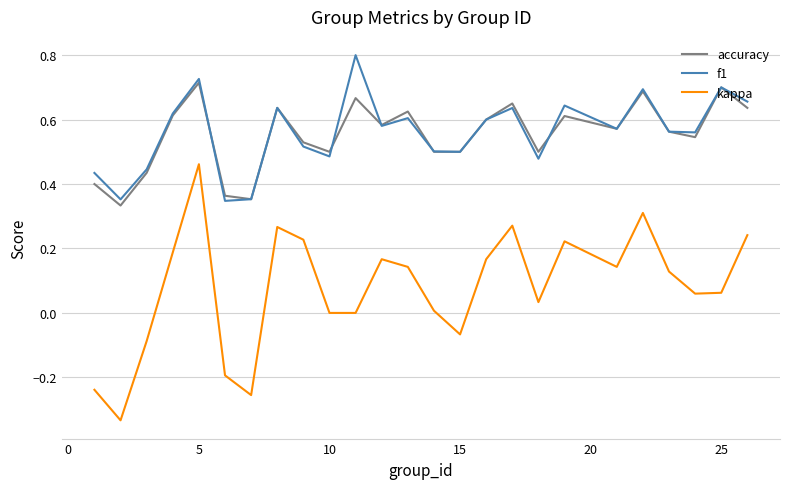

What are all the series names shown in the legend?

accuracy, f1, kappa